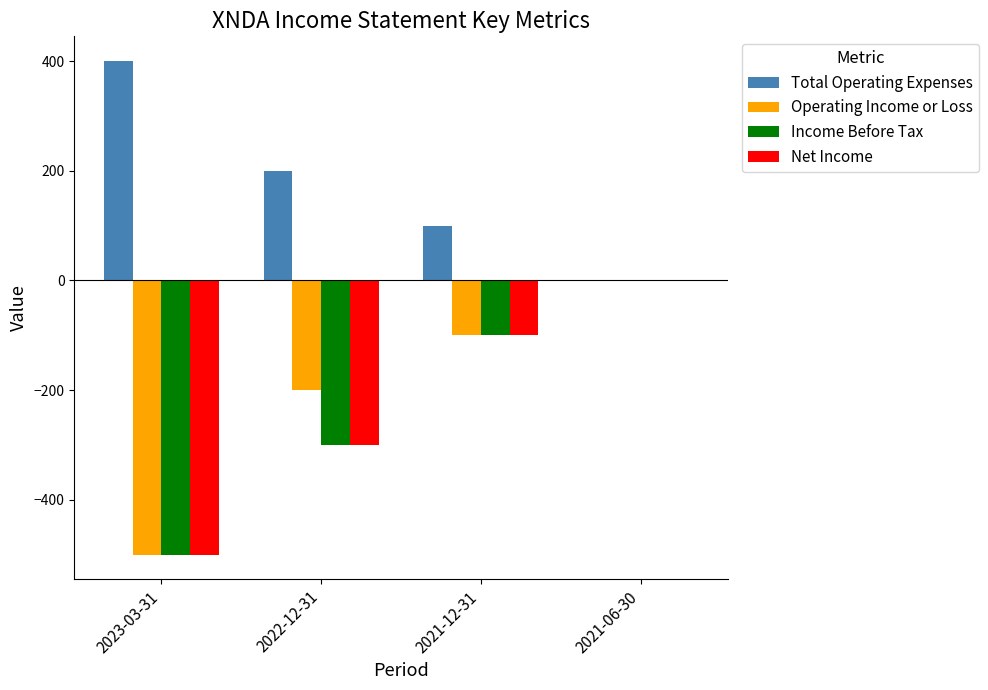

Is it true that Total Operating Expenses equals 400 at 2023-03-31?

True